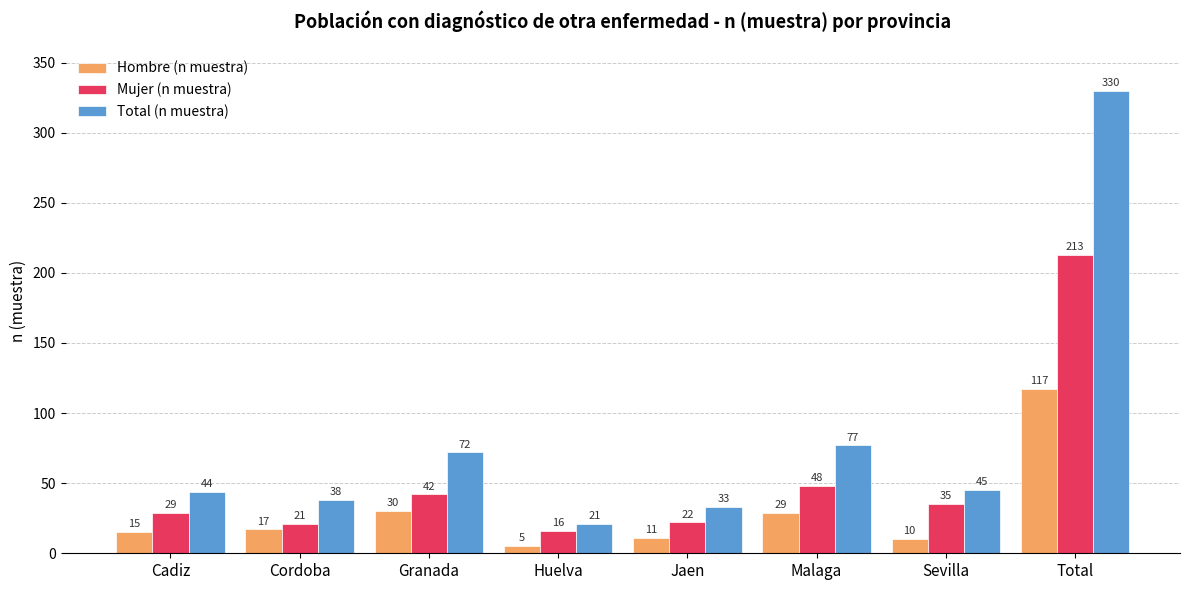

Reading left to right, extract all data points from this chart.

Hombre (n muestra): 15	17	30	5	11	29	10	117
Mujer (n muestra): 29	21	42	16	22	48	35	213
Total (n muestra): 44	38	72	21	33	77	45	330